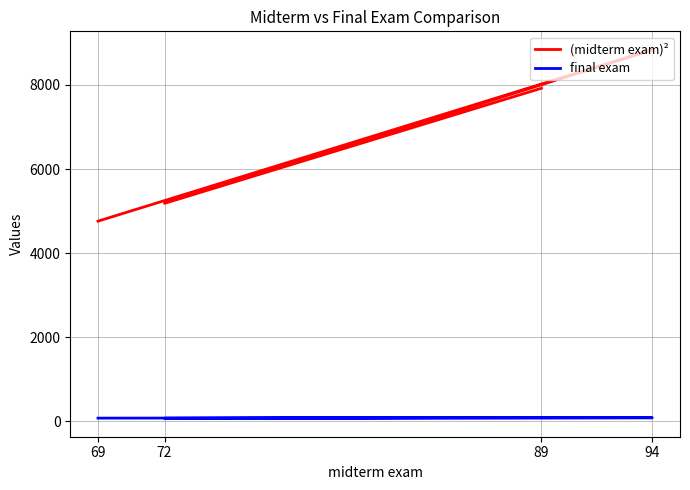

What are all the series names shown in the legend?

(midterm exam)², final exam